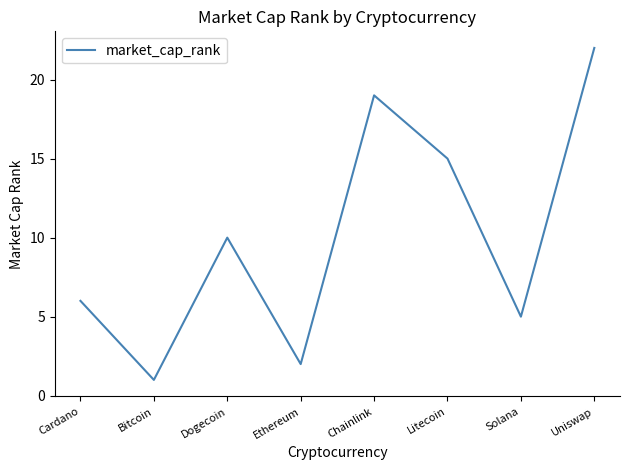

Is it true that the value at Bitcoin is 0?

False